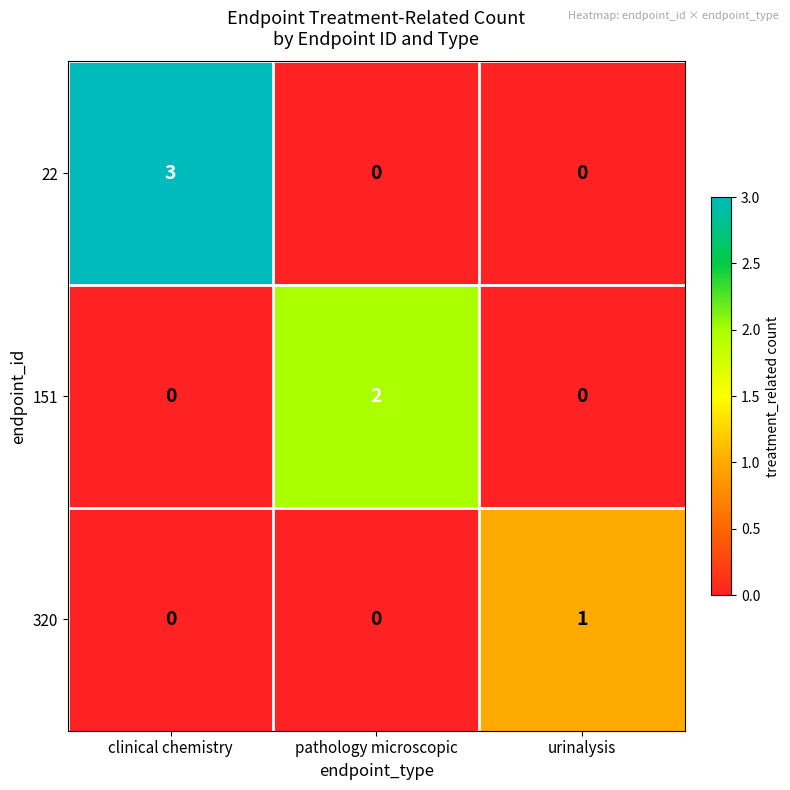

Which series changed the most between pathology microscopic and urinalysis?

151